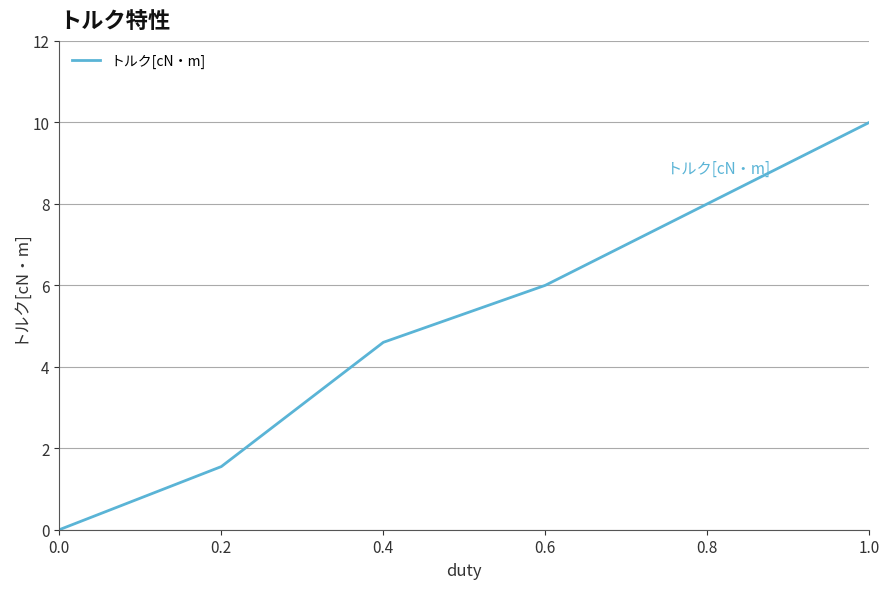

Count the number of data series in this chart.

1